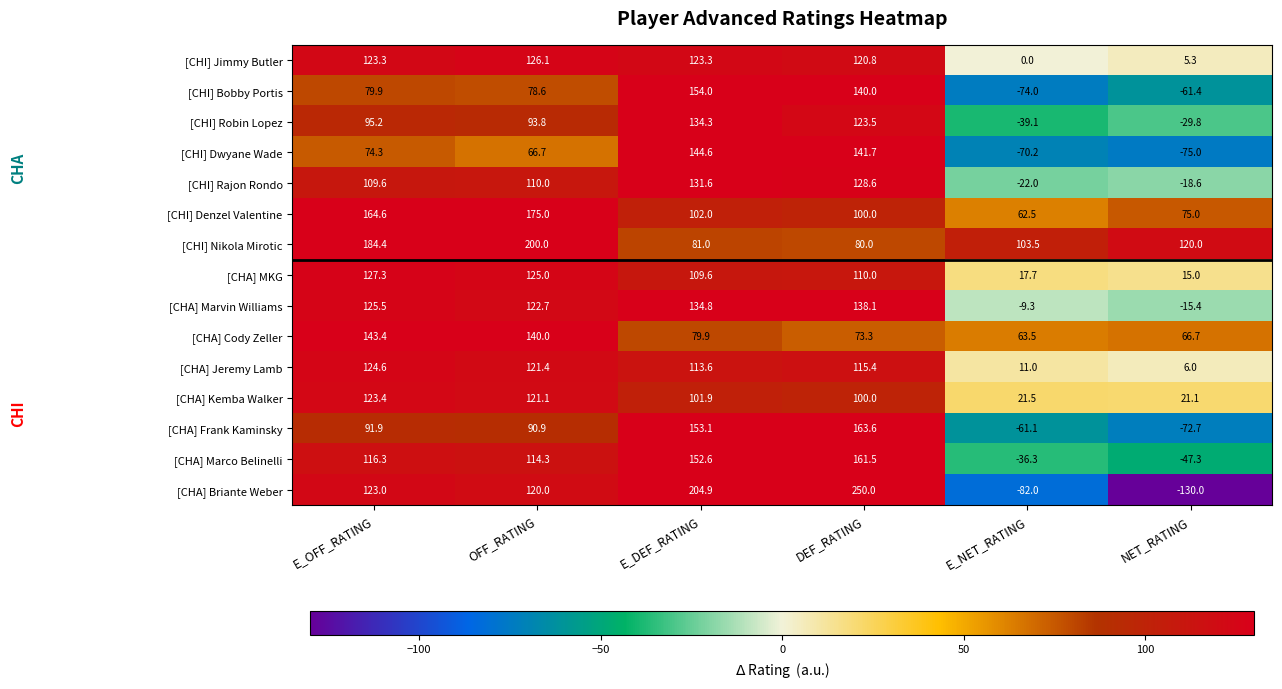

What is the difference between the maximum and minimum values in the [CHI] Nikola Mirotic series?

120.0